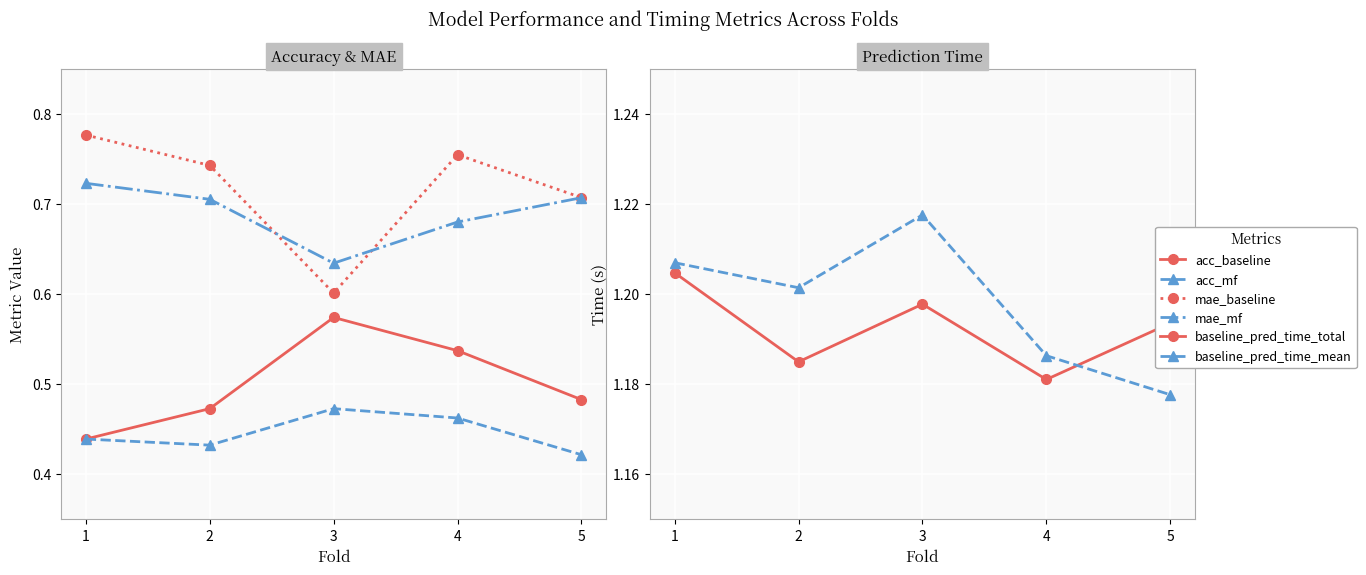

True or false: acc_baseline and baseline_pred_time_total intersect in this chart.

False